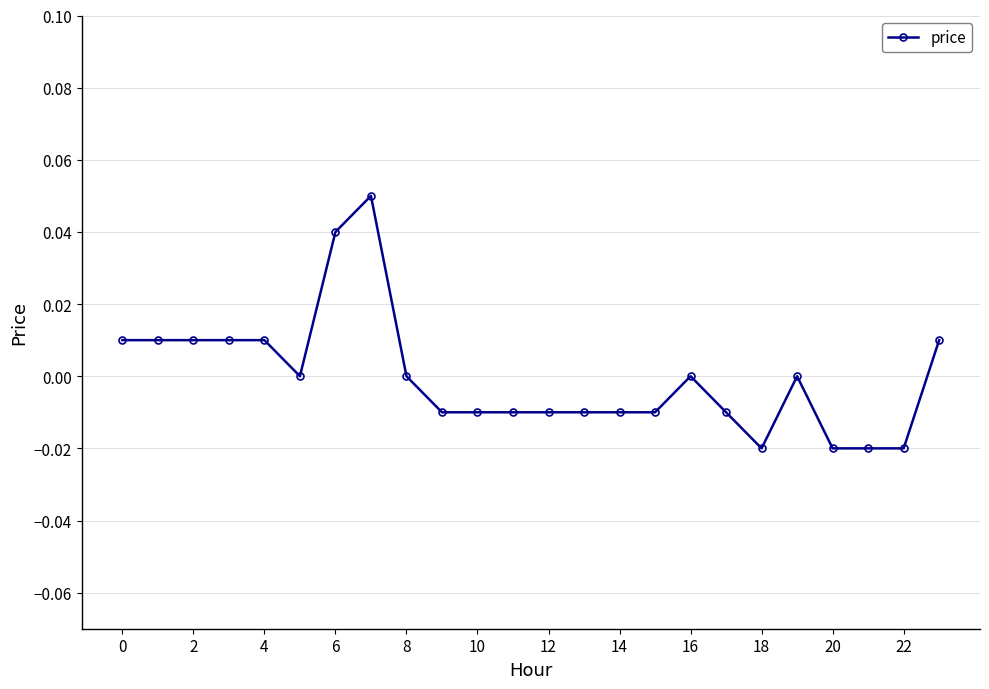

How many categories are shown in the chart?

24